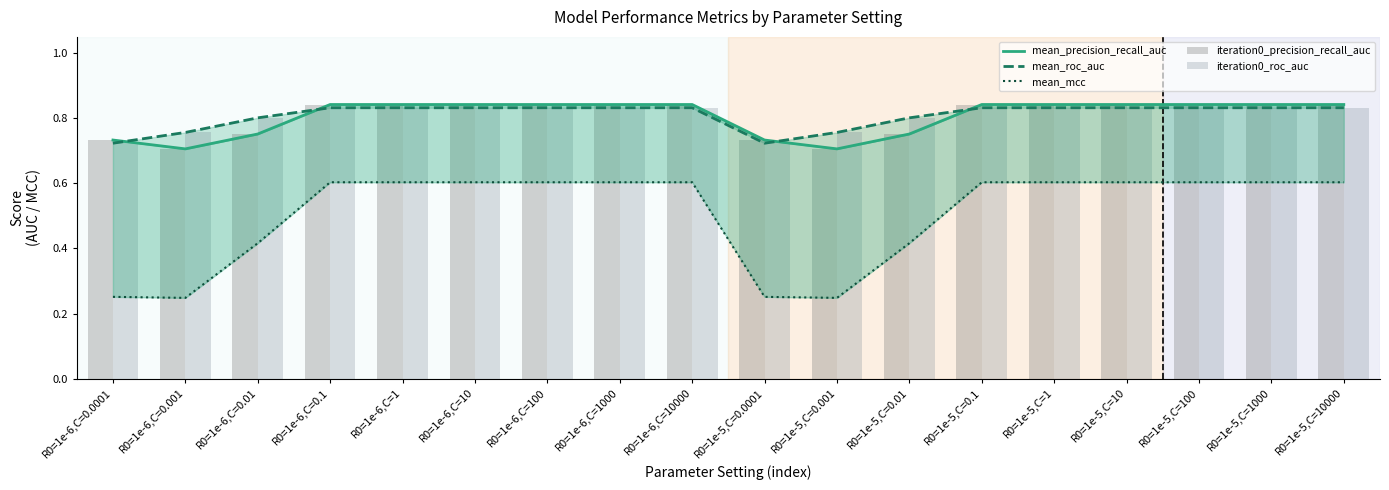

Which series has the largest total across all categories?

mean_roc_auc